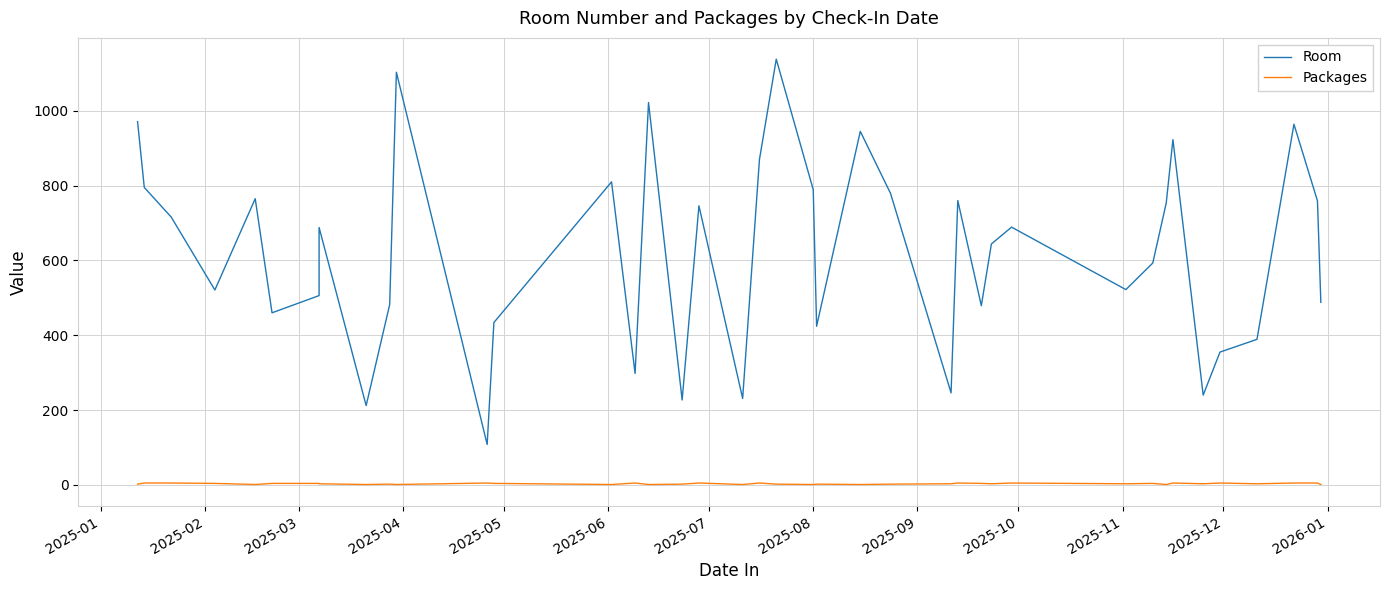

What is the difference between the maximum and minimum values in the Room series?

1030